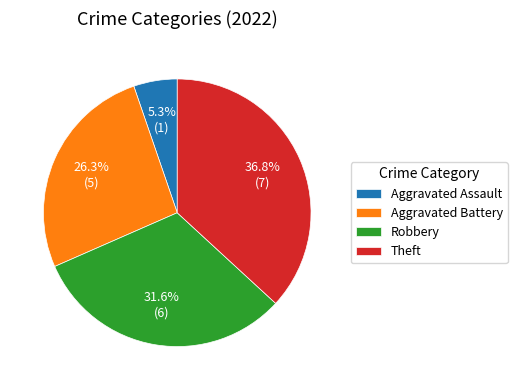

Which slice is the smallest?

Aggravated Assault